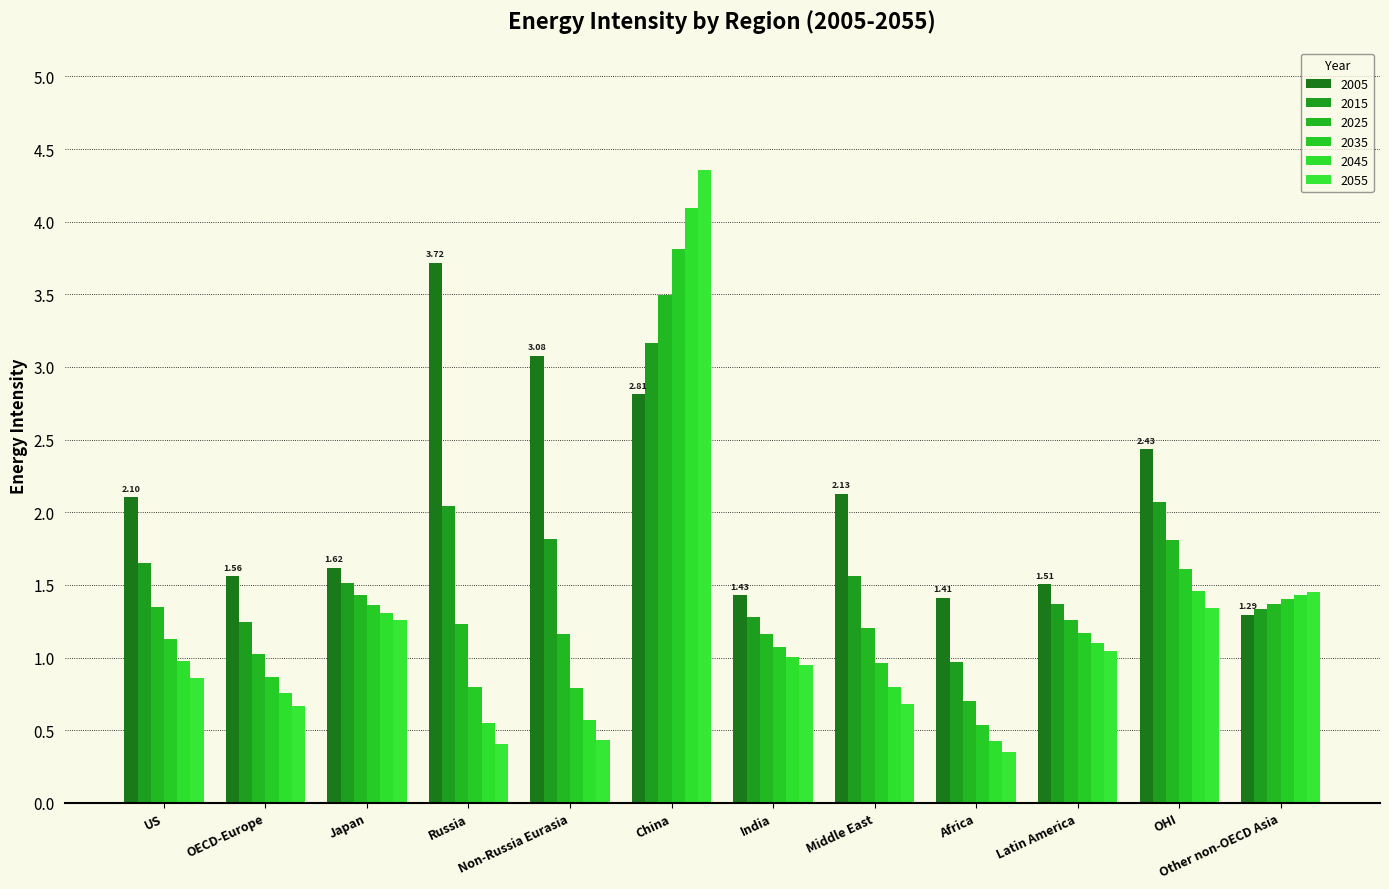

What is the label of the 2nd bar from the left?

OECD-Europe